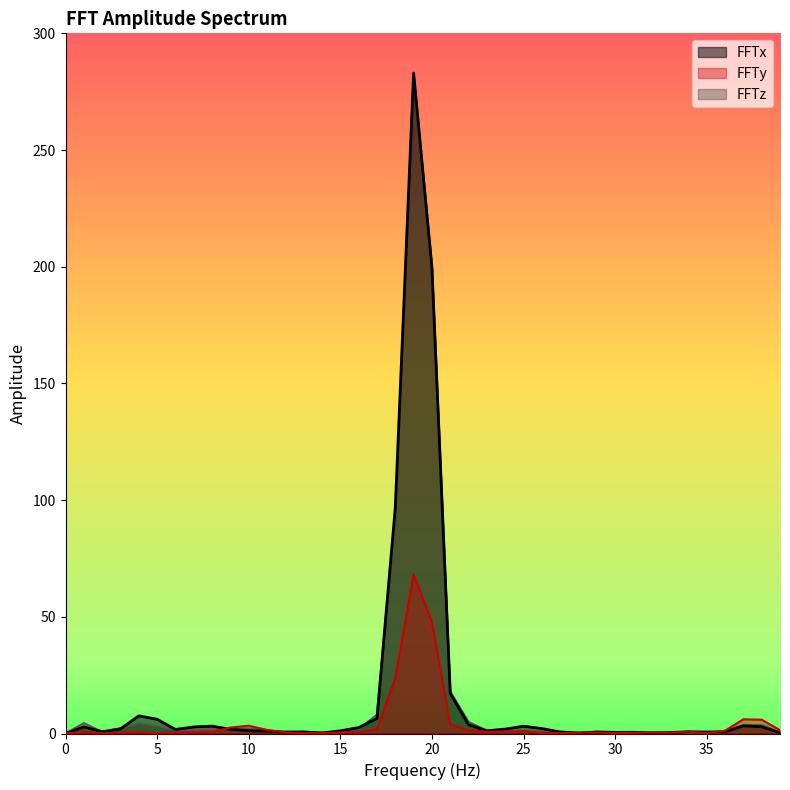

List the labels in order of FFTz value, largest first.

19, 20, 18, 21, 17, 22, 1, 4, 37, 38, 5, 3, 10, 16, 9, 8, 11, 6, 7, 23, 25, 29, 15, 24, 2, 13, 31, 36, 30, 39, 26, 27, 14, 12, 32, 35, 33, 34, 28, 0